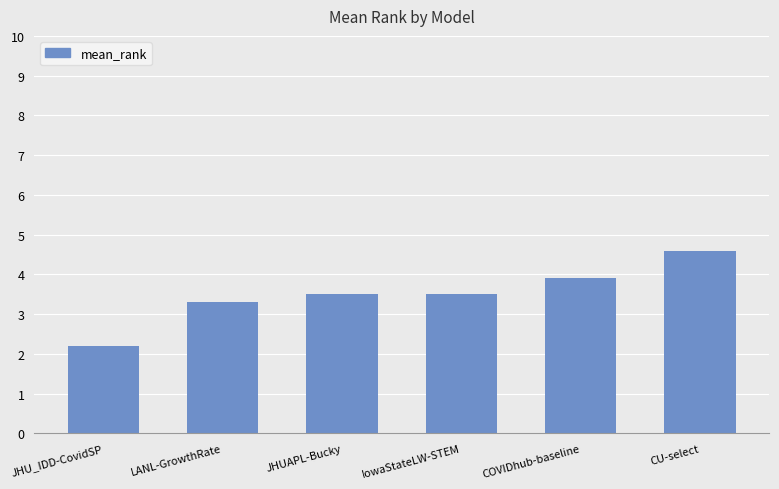

The value at CU-select is 4.6. True or false?

True